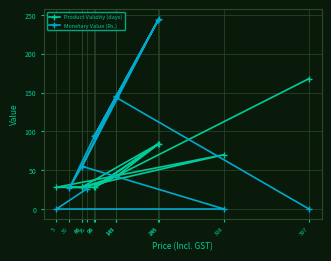

What is the total value across all series at 94?

122.0